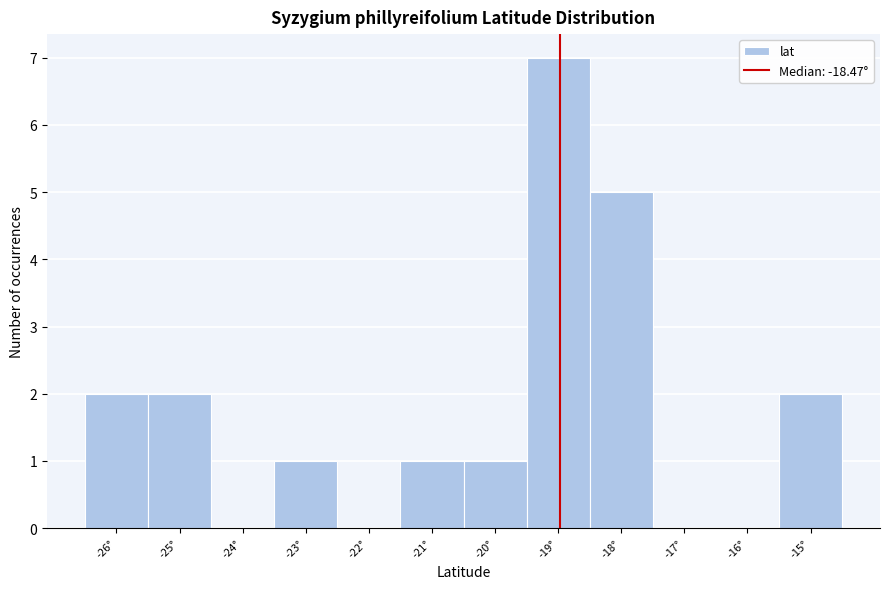

Reading left to right, list all the values displayed in this chart.

-26°=2	-25°=2	-24°=0	-23°=1	-22°=0	-21°=1	-20°=1	-19°=7	-18°=5	-17°=0	-16°=0	-15°=2